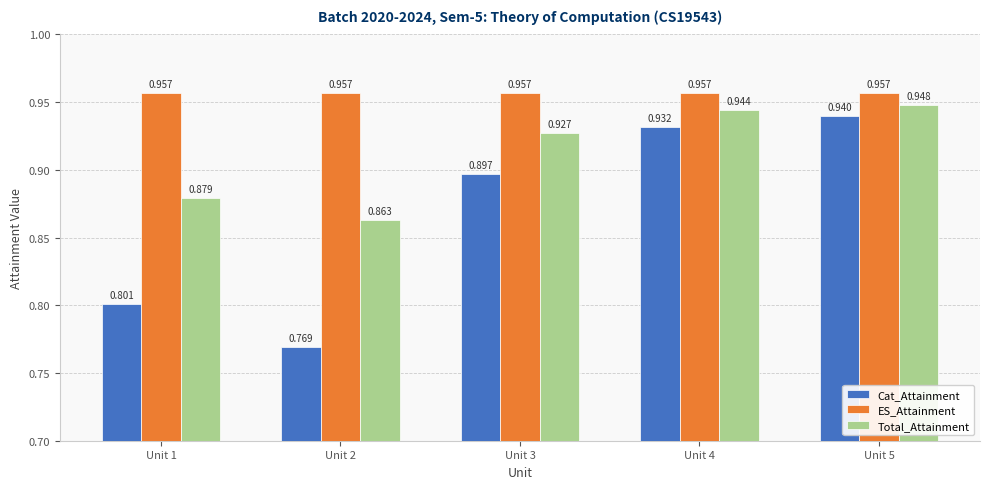

At Unit 5, list the series in order from largest to smallest.

ES_Attainment, Total_Attainment, Cat_Attainment